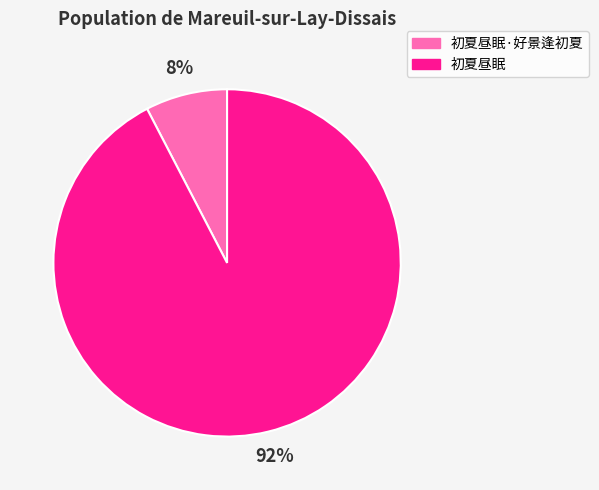

Do 初夏昼眠 and 初夏昼眠·好景逢初夏 together represent more than half of the pie?

Yes